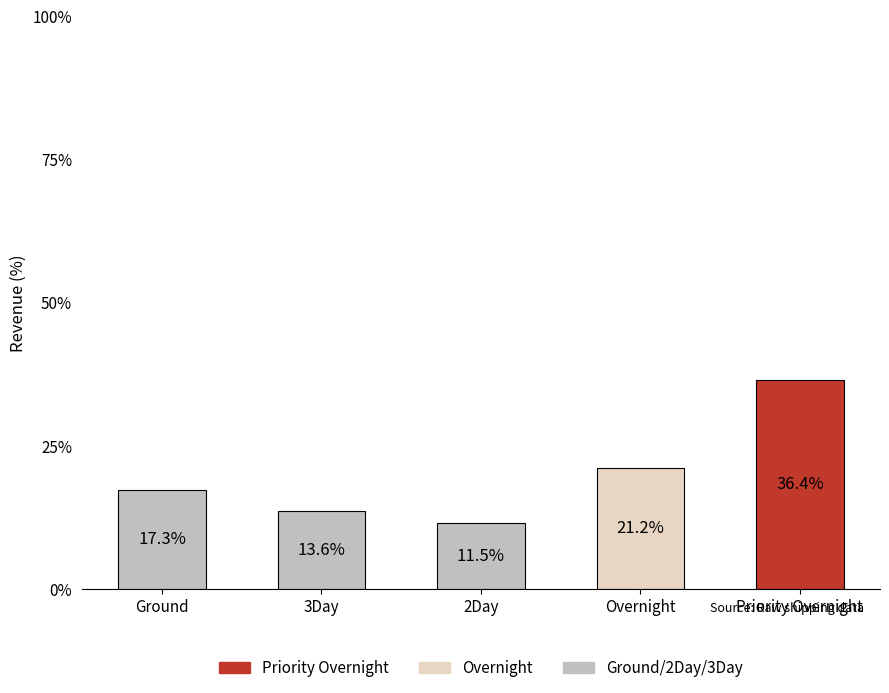

List the labels in order of value, smallest first.

2Day, 3Day, Ground, Overnight, Priority Overnight